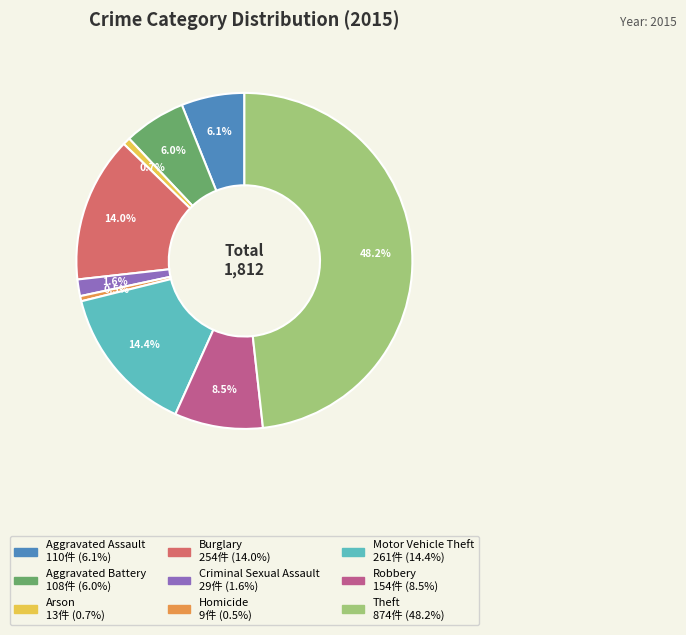

True or false: Aggravated Assault accounts for 1% of the total.

False